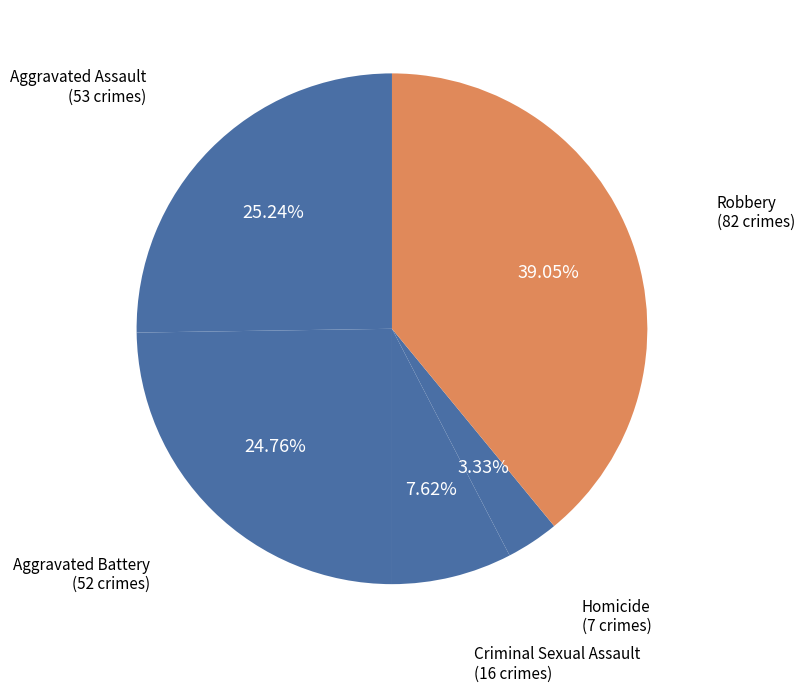

Is there a majority slice in this chart?

No